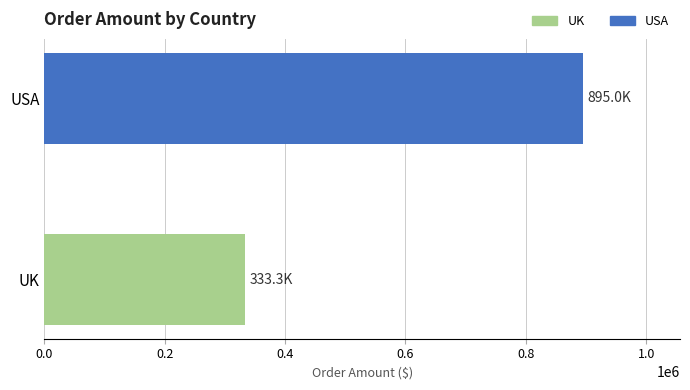

What is the difference between the maximum and minimum values?

561665.6